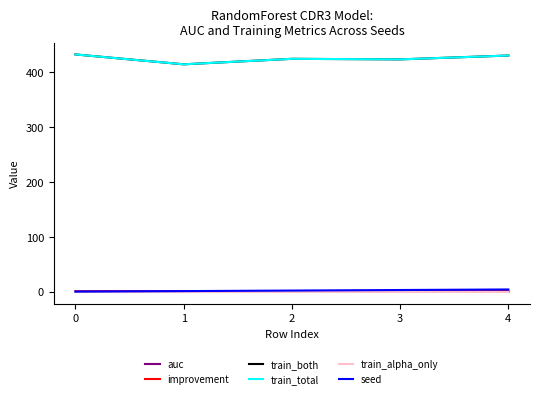

Does the chart have visible grid lines?

No